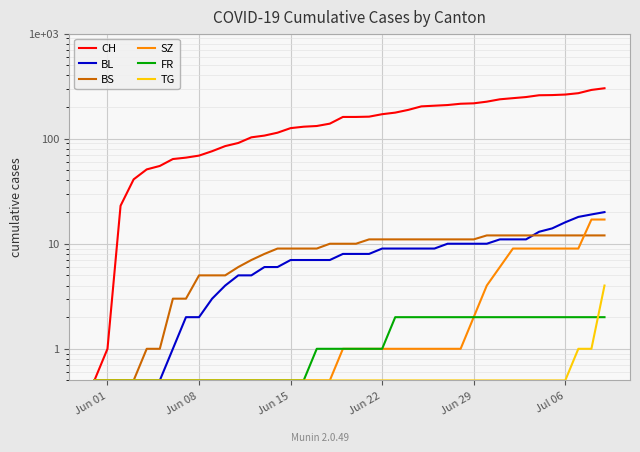

What are all the series names shown in the legend?

CH, BL, BS, SZ, FR, TG